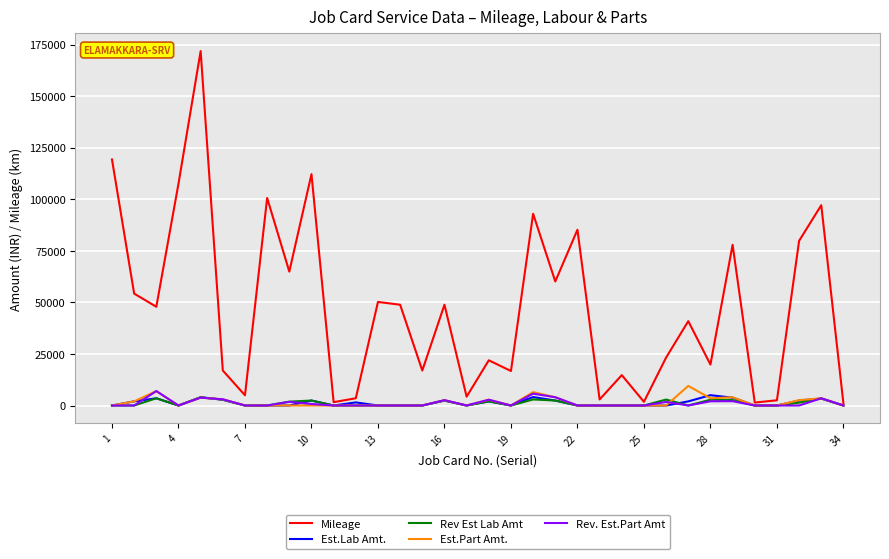

Which series has the largest range (max minus min)?

Mileage